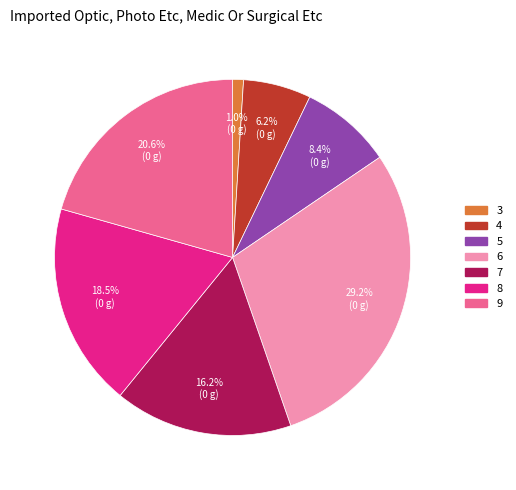

Rank the categories by value from highest to lowest.

6, 9, 8, 7, 5, 4, 3